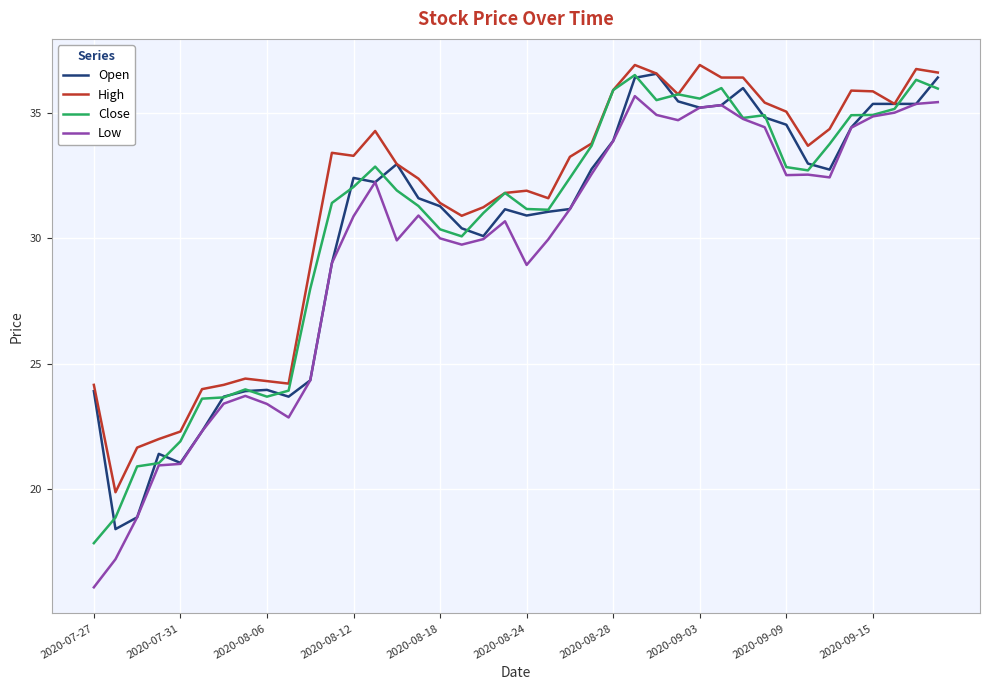

What is the maximum value shown in the chart?

36.9